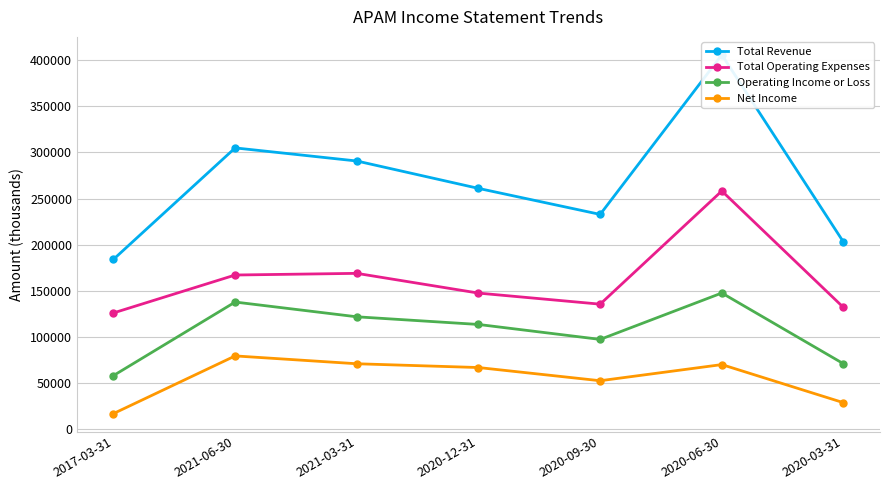

What is the label of the 1st point from the left?

2017-03-31